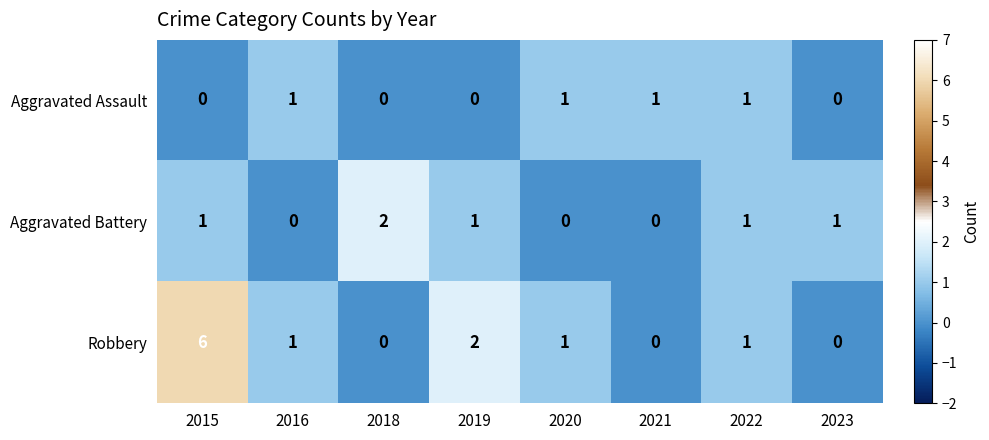

What is the total value across all series at 2016?

2